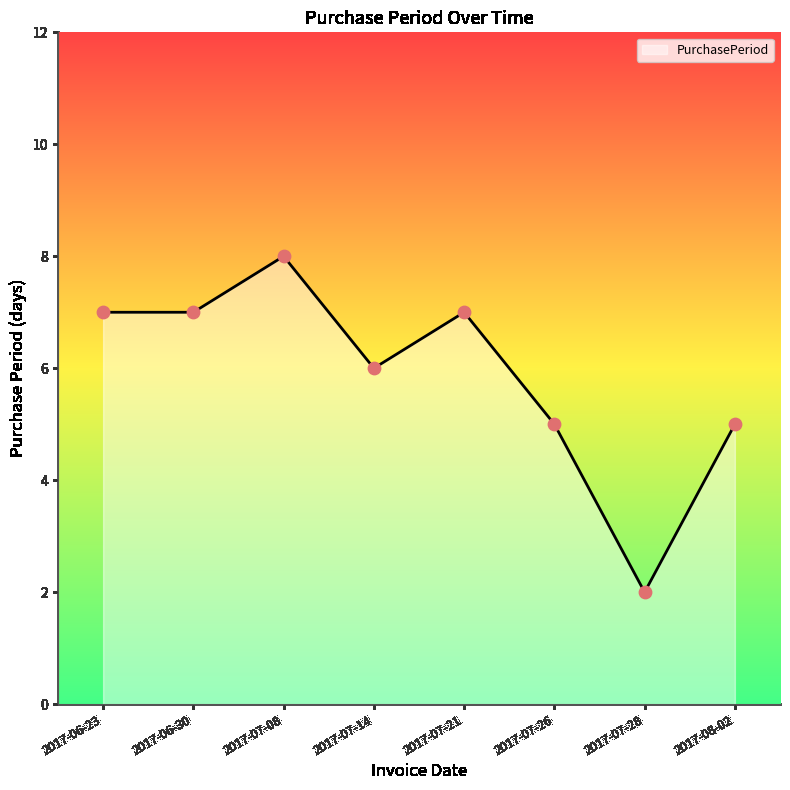

What is the change in value from 2017-06-23 to 2017-08-02?

-2